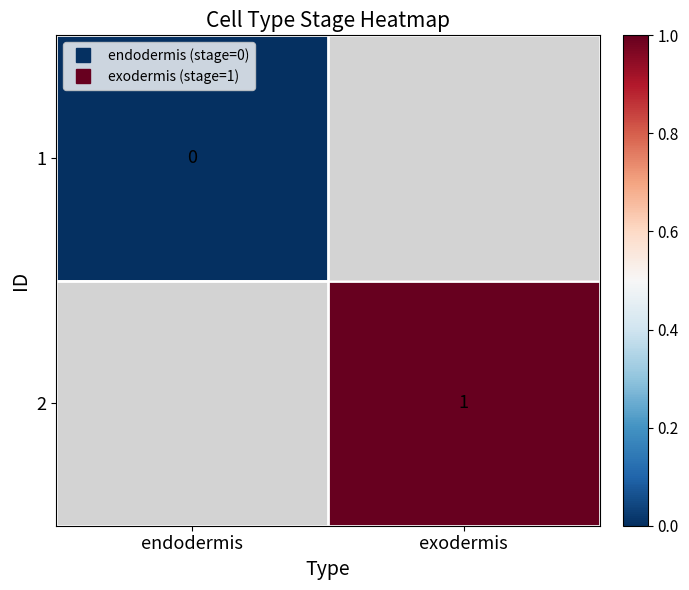

Between endodermis and exodermis, which is larger?

exodermis